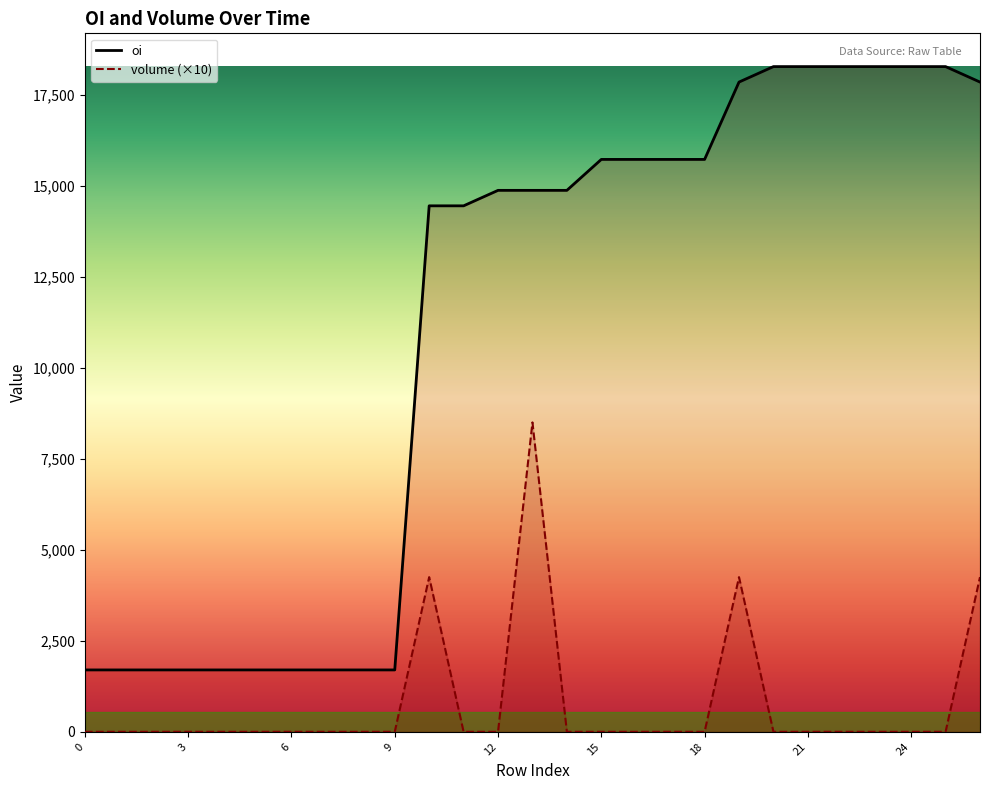

Reading left to right, list all the values displayed in this chart.

oi: 1700	1700	1700	1700	1700	1700	1700	1700	1700	1700	14450	14450	14875	14875	14875	15725	15725	15725	15725	17850	18275	18275	18275	18275	18275	18275	17850
volume: 0	0	0	0	0	0	0	0	0	0	4250	0	0	8500	0	0	0	0	0	4250	0	0	0	0	0	0	4250